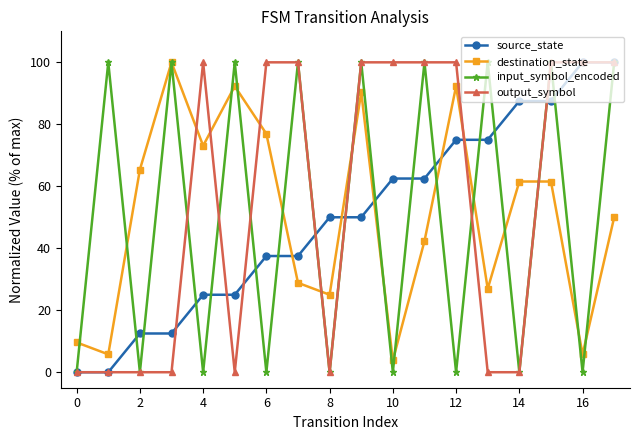

How many input_symbol_encoded values are between 0 and 100?

18